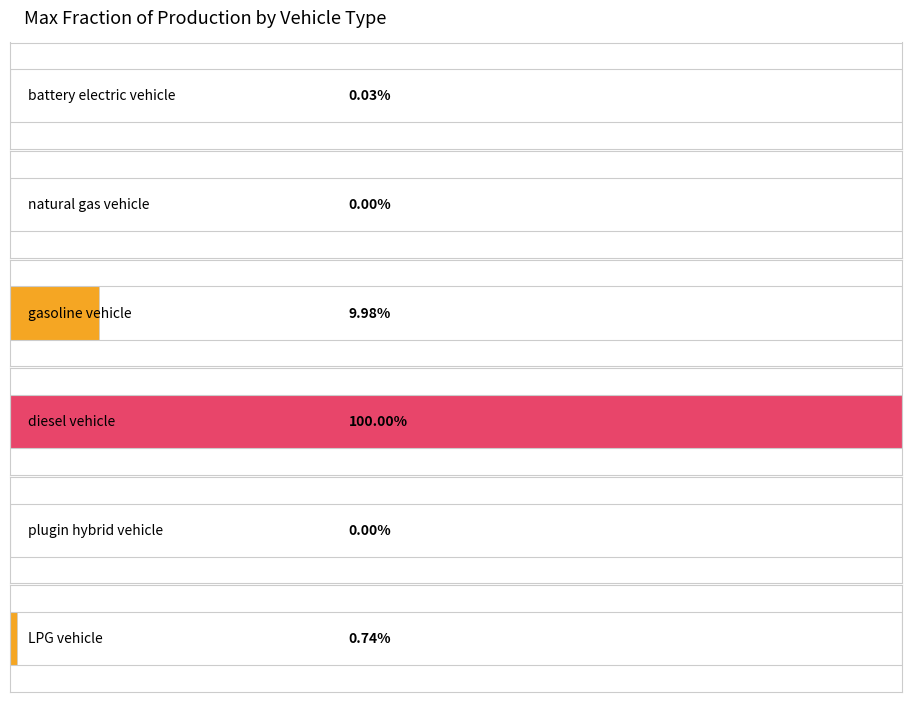

Which series has the largest range (max minus min)?

battery electric vehicle